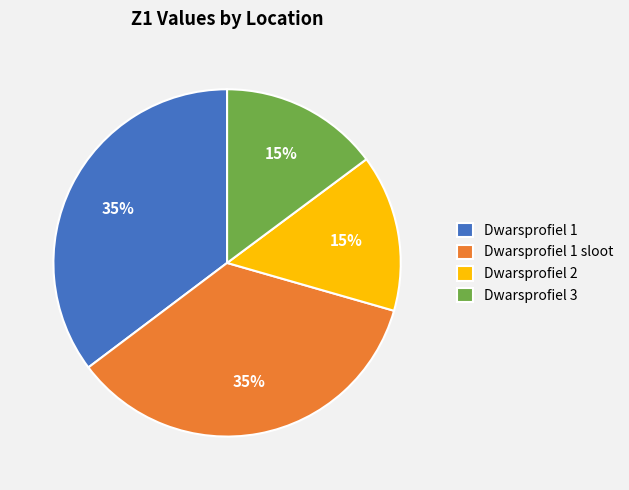

Does Dwarsprofiel 1 sloot account for over 50% of the chart?

No